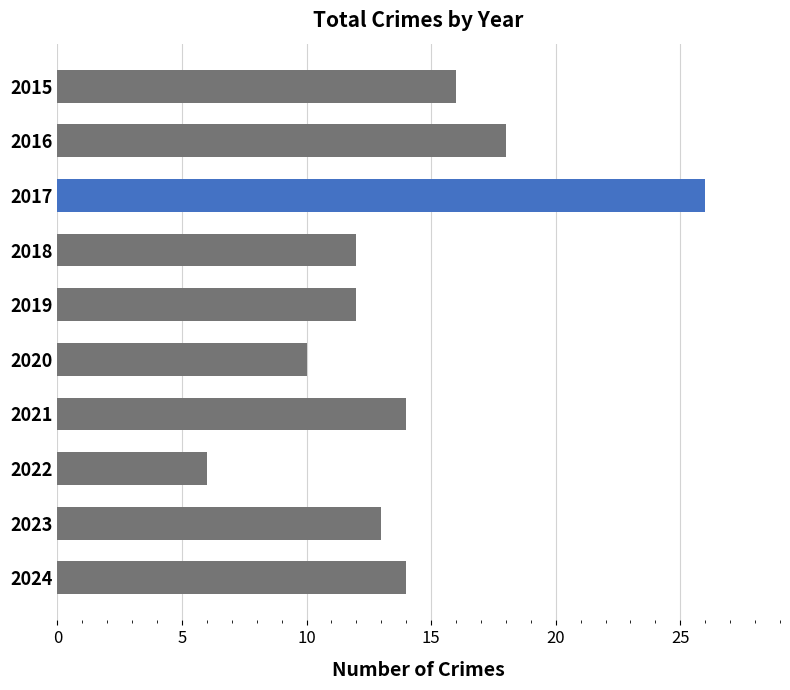

Which label corresponds to the largest value in the chart?

2017